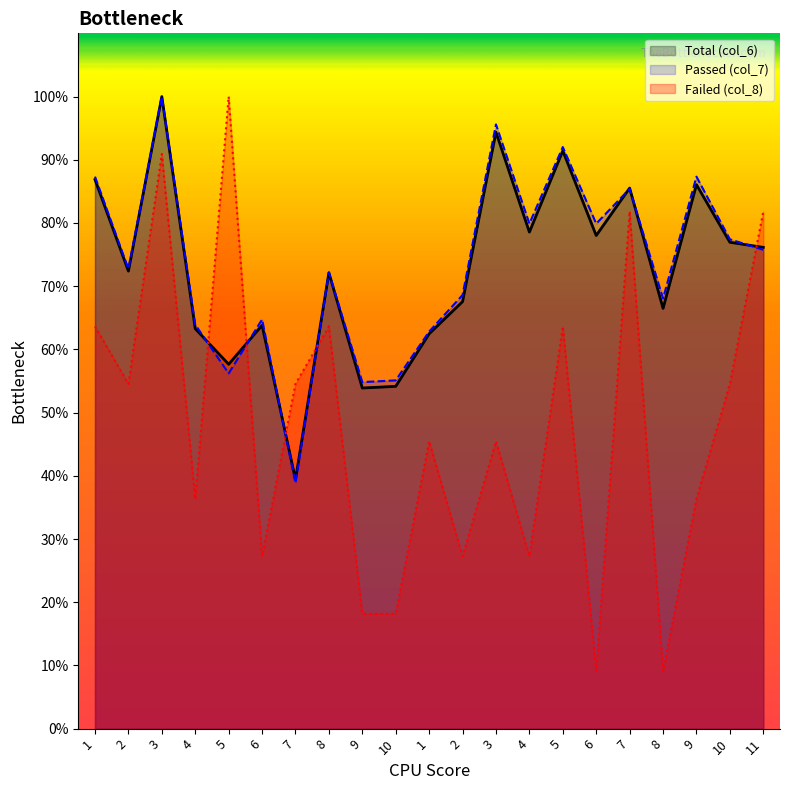

After their last crossing, which series has the higher values: Total (col_6) or Failed (col_8)?

Failed (col_8)